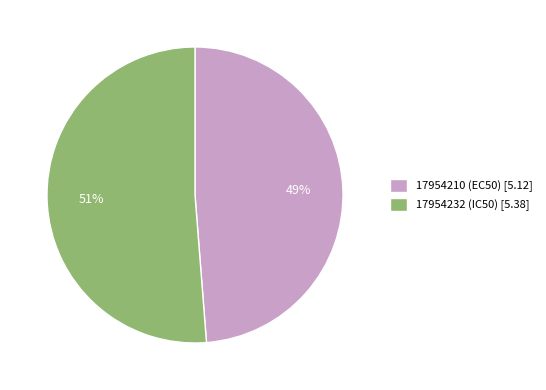

To the nearest percent, what is the difference between the largest and smallest slice percentages?

2%